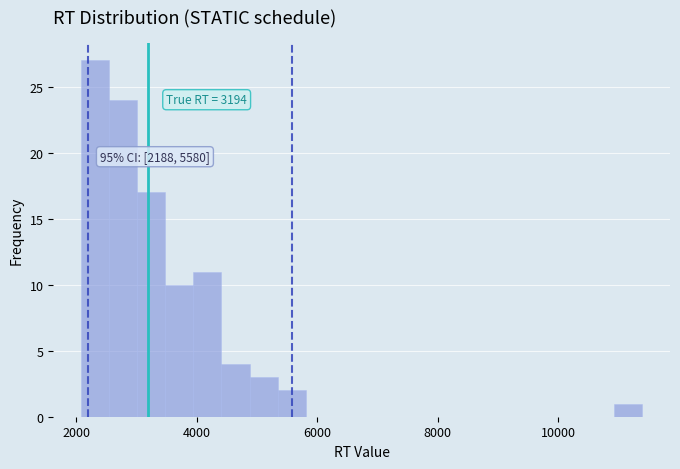

Read against the x-axis, roughly where is the centre of the tallest bar?

2400